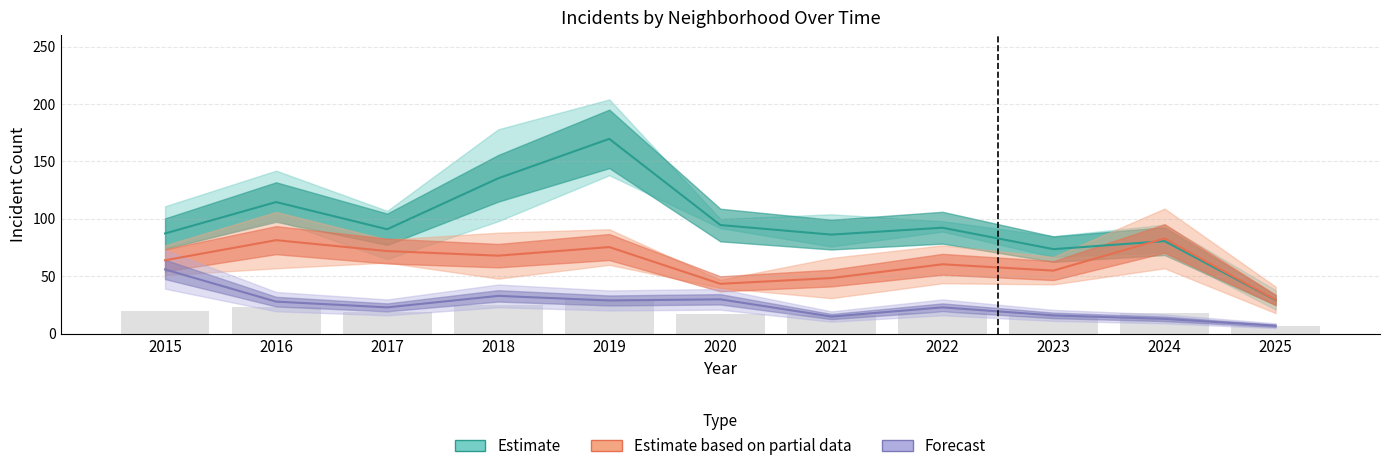

What is the highest value of the Forecast (Lower Volume) series?

56.0